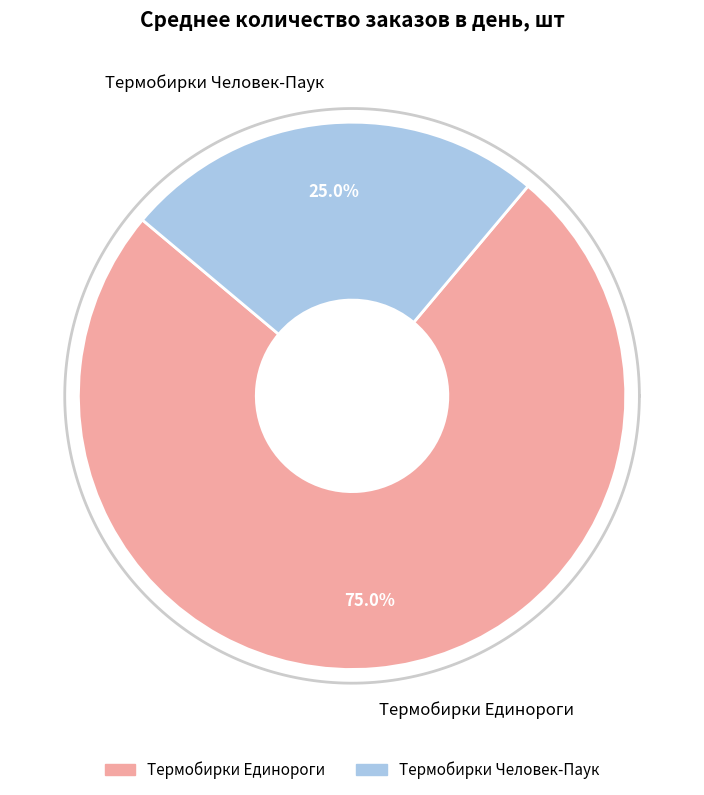

What is the change in value from Термобирки Единороги to Термобирки Человек-Паук?

-0.2